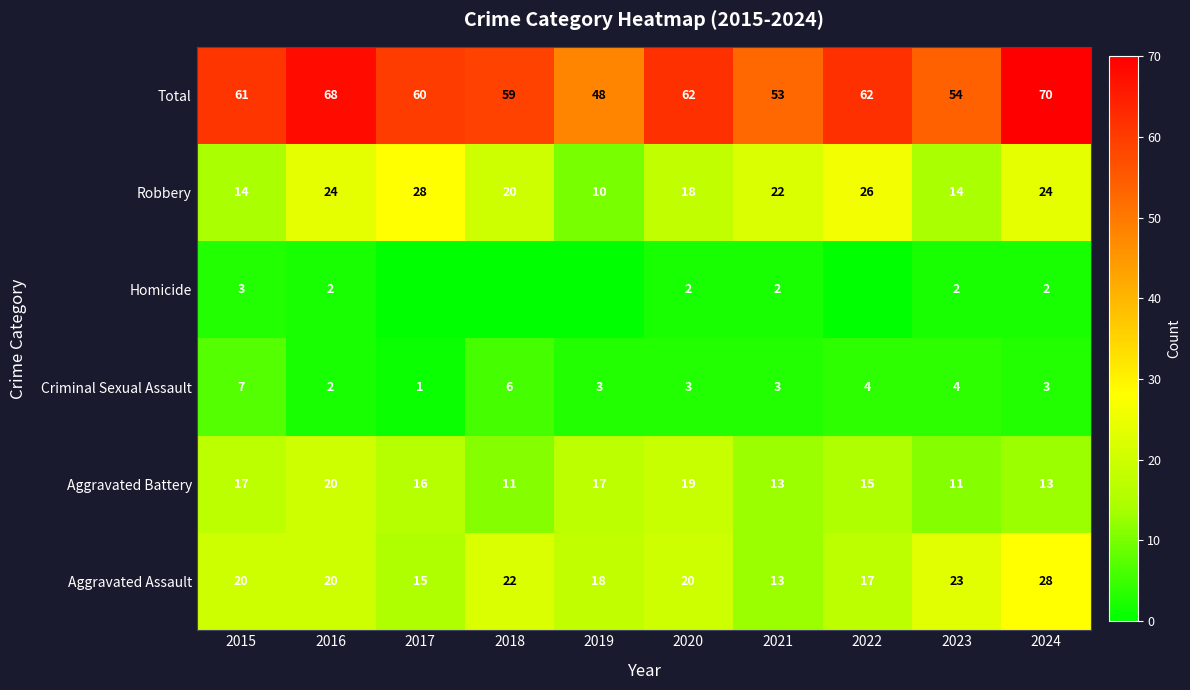

At which category is the sum across all series the highest?

2024